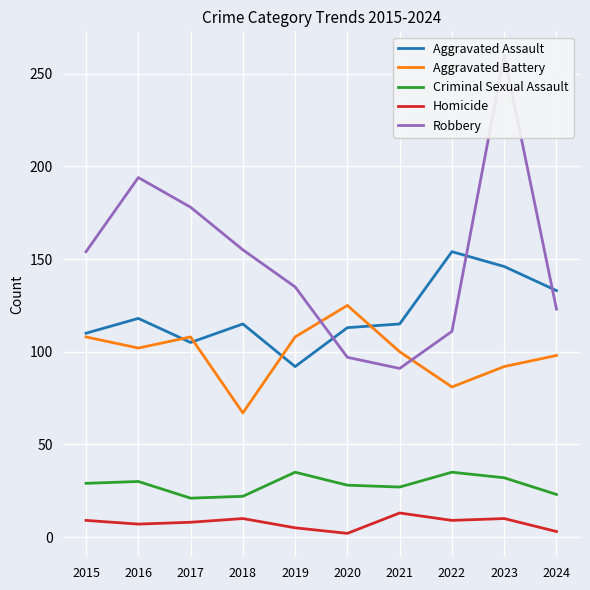

The value of Criminal Sexual Assault at 2018 is 22. True or false?

True